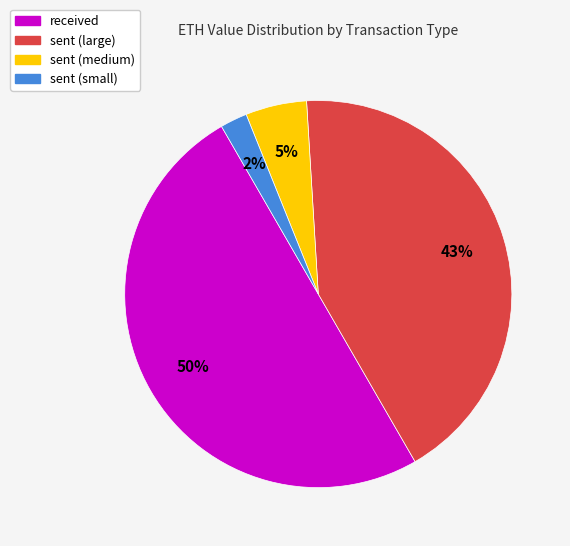

To the nearest percent, what is the average slice percentage?

25%